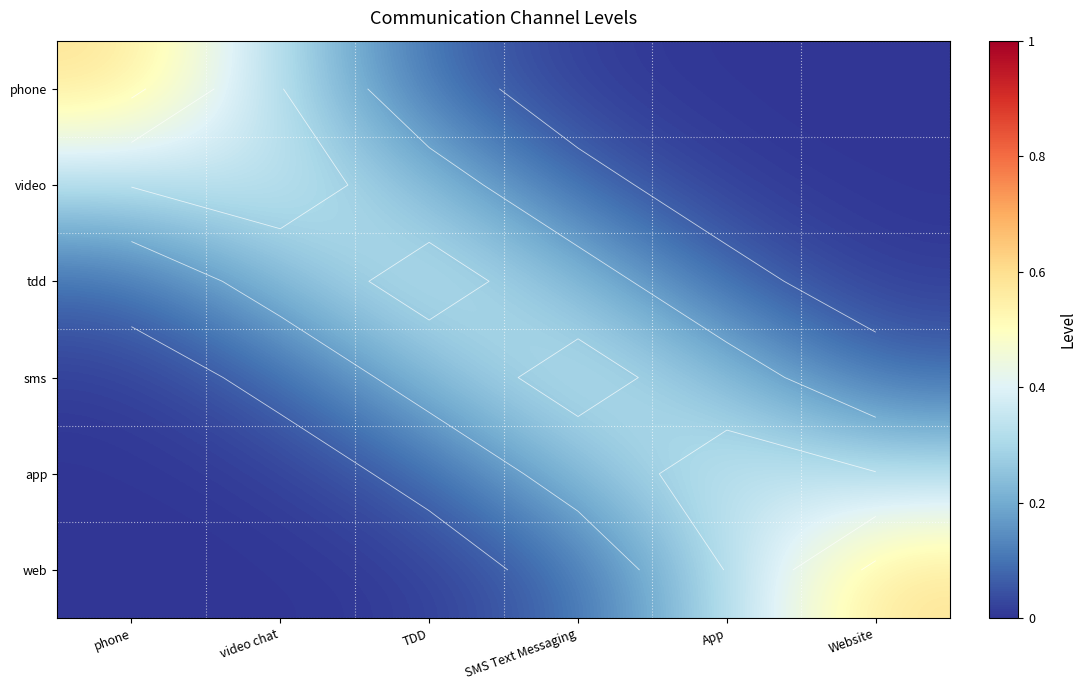

What is the greatest value displayed?

0.6